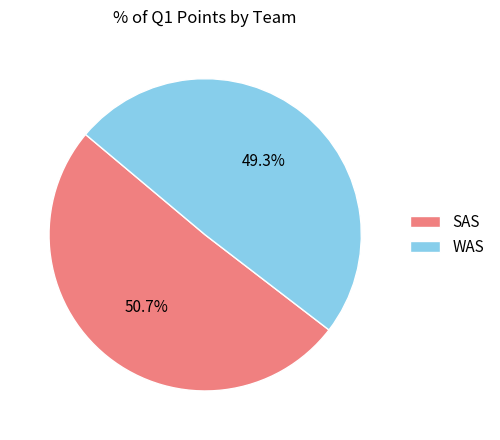

To the nearest percent, what is the difference between the largest and smallest slice percentages?

1%